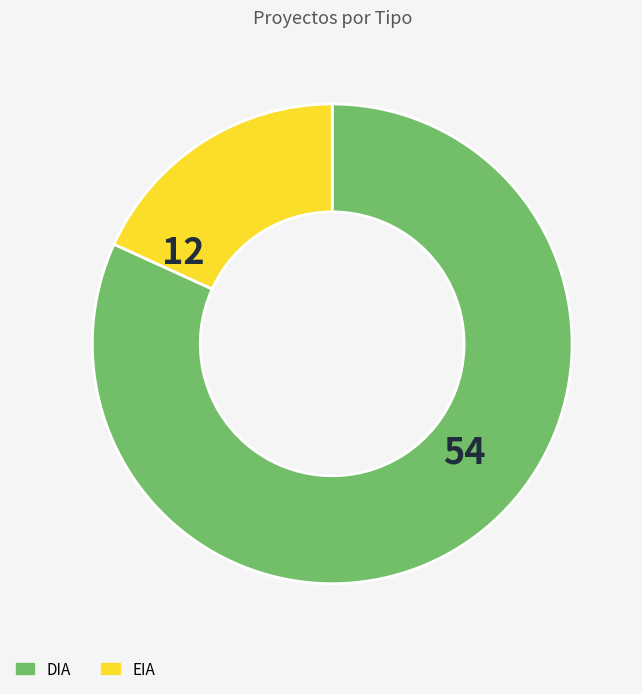

Which category accounts for the majority?

DIA